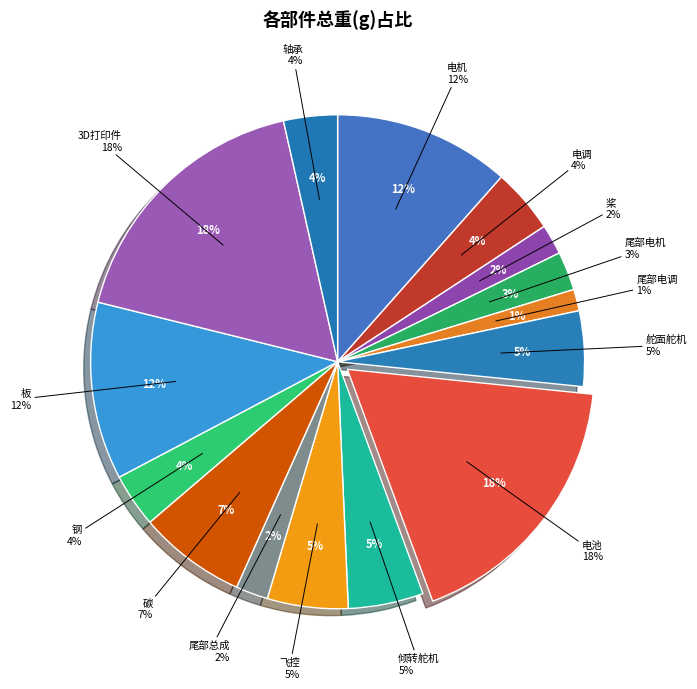

Is it true that 桨 is 2% of the pie?

True